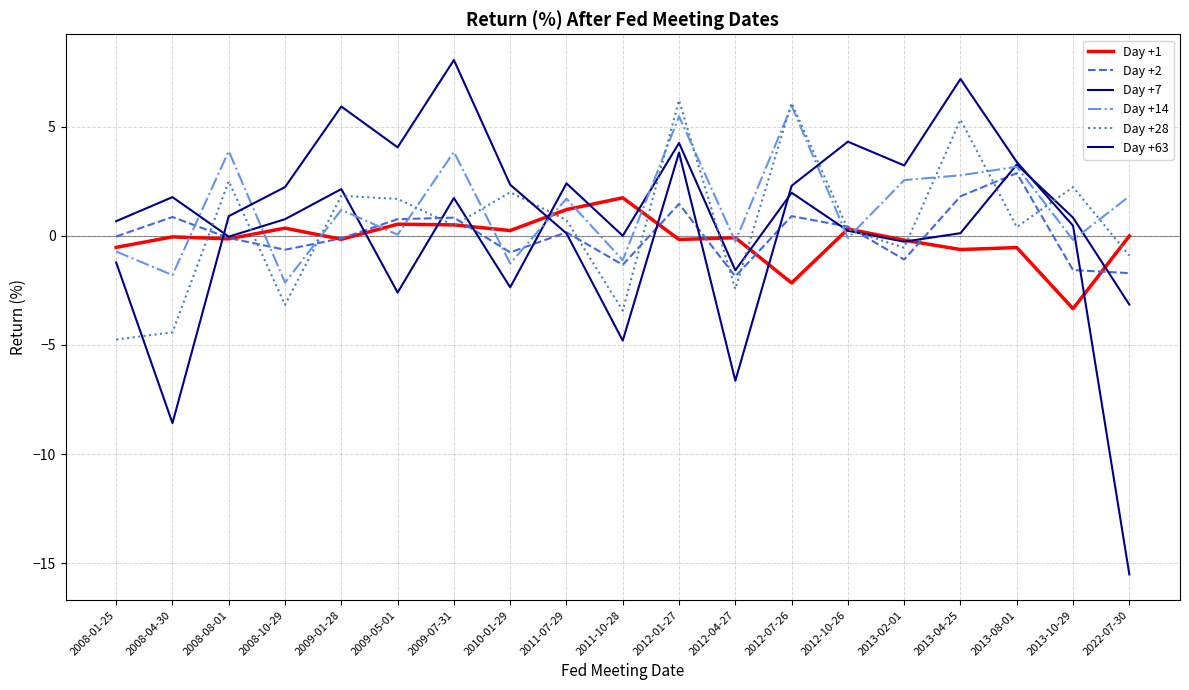

How many data points in Day +28 are less than 0?

7